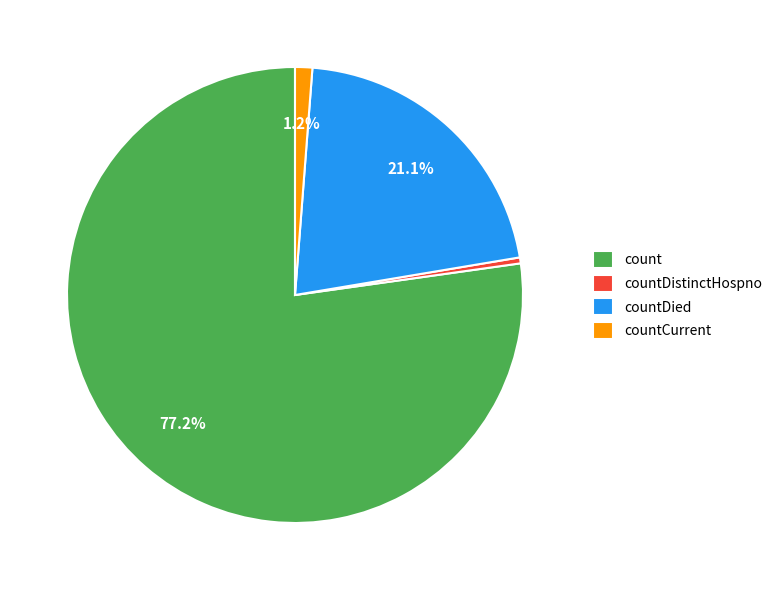

To the nearest percent, what is the average slice percentage?

25%